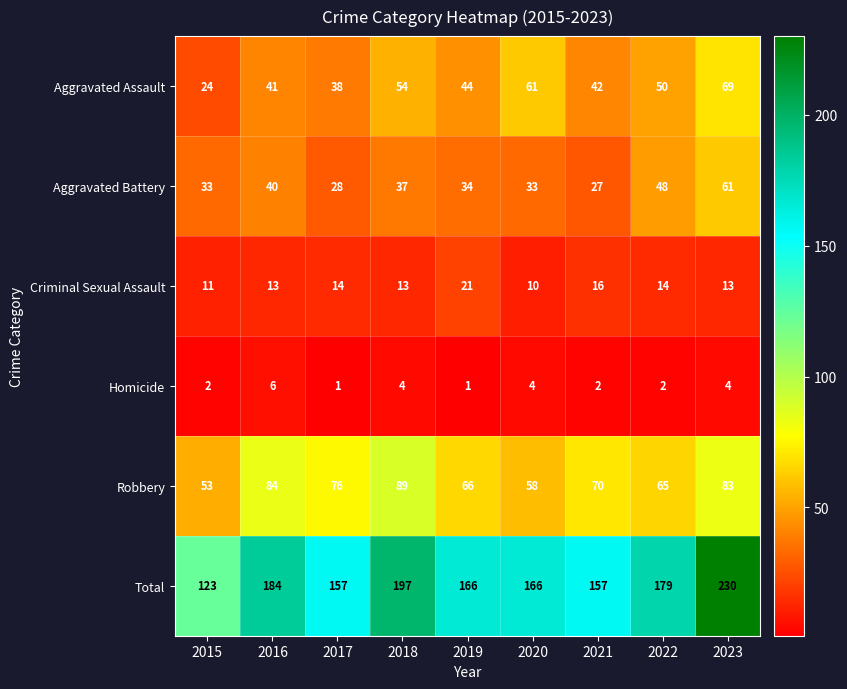

At how many categories does at least one series exceed 221?

1